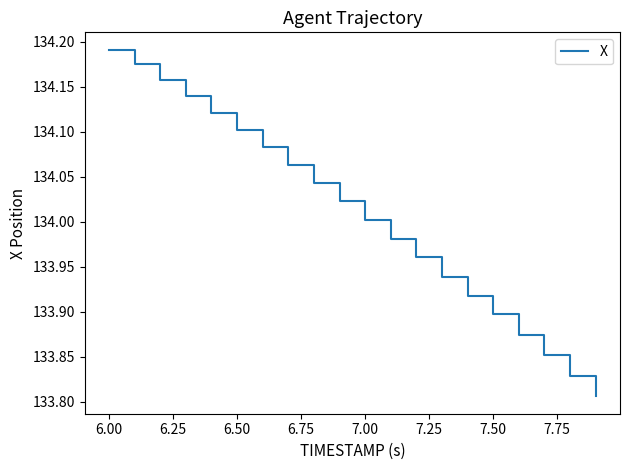

What is the difference between the maximum and minimum values?

0.4